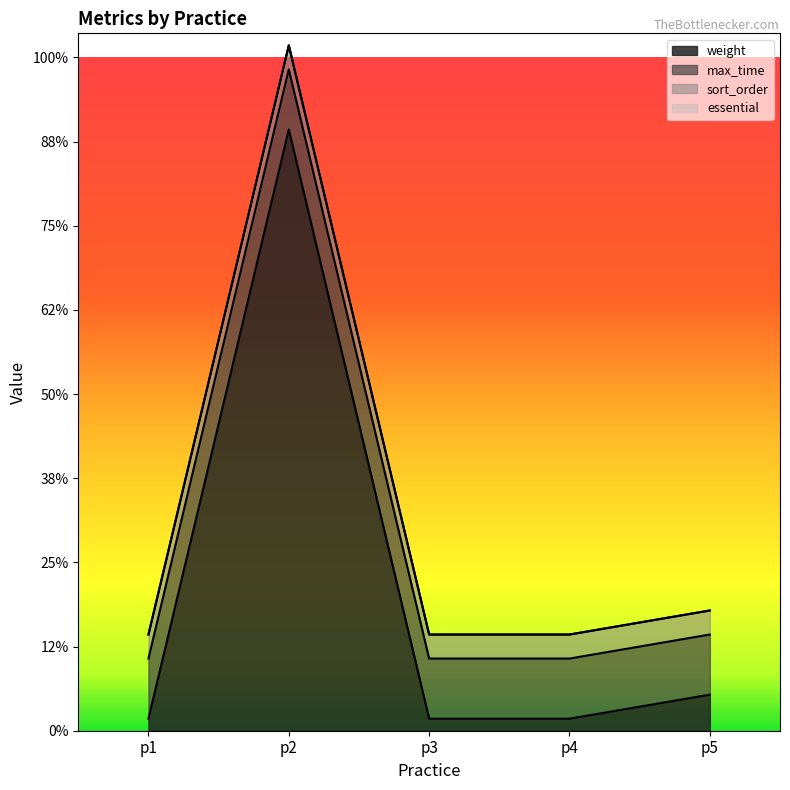

List the labels in order of sort_order value, largest first.

p1, p2, p3, p4, p5